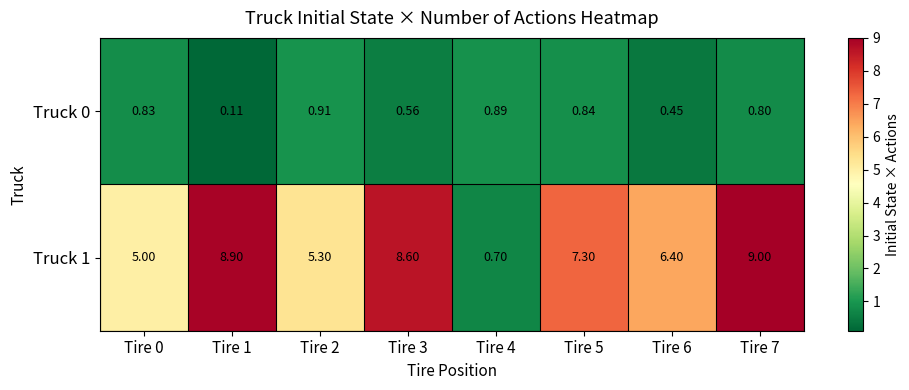

How many data points in Truck 1 are above 7?

4